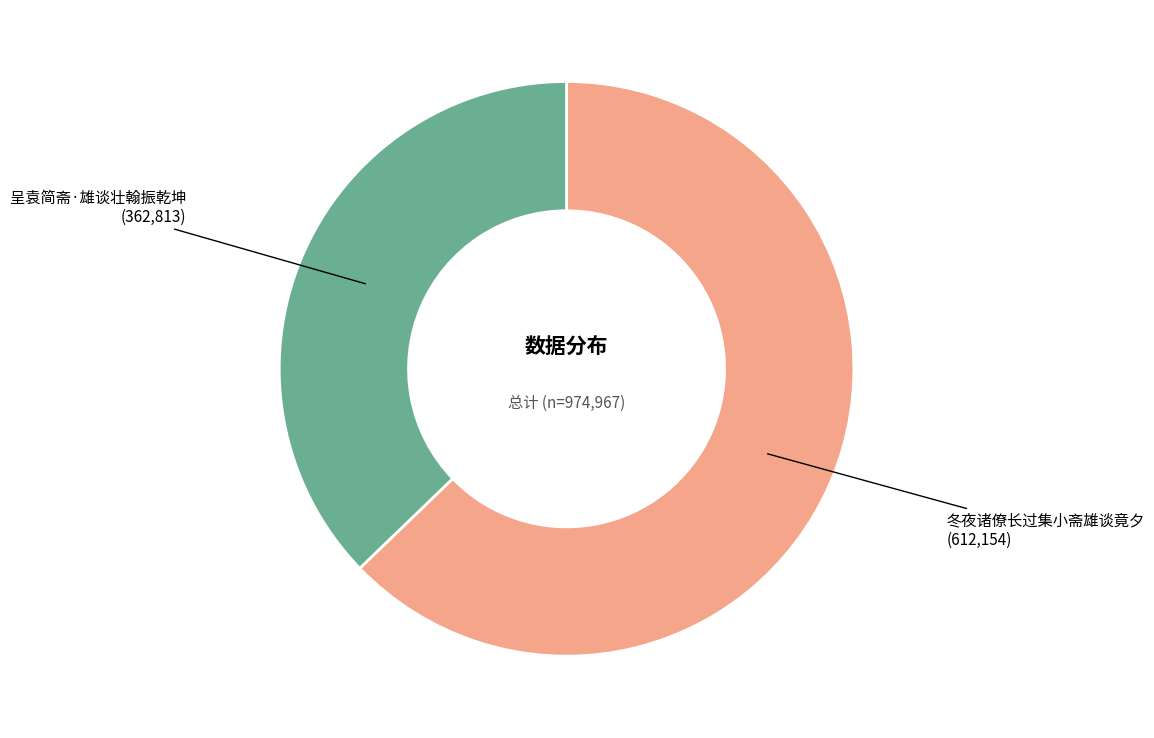

Count the number of slices in the pie.

2